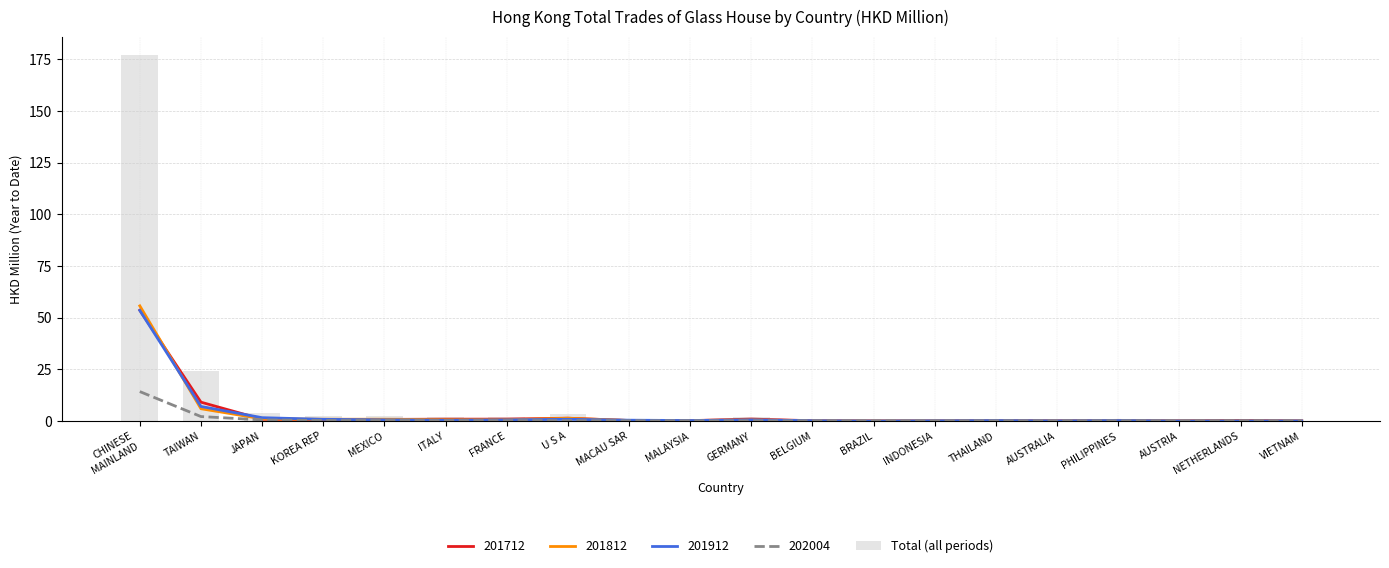

Which category has the highest value across all series?

CHINESE
MAINLAND